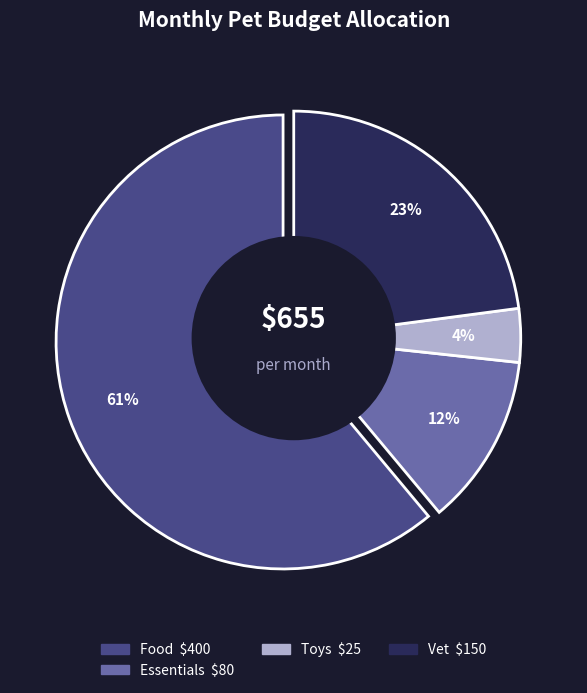

Is there any slice that represents more than half of the pie?

Yes